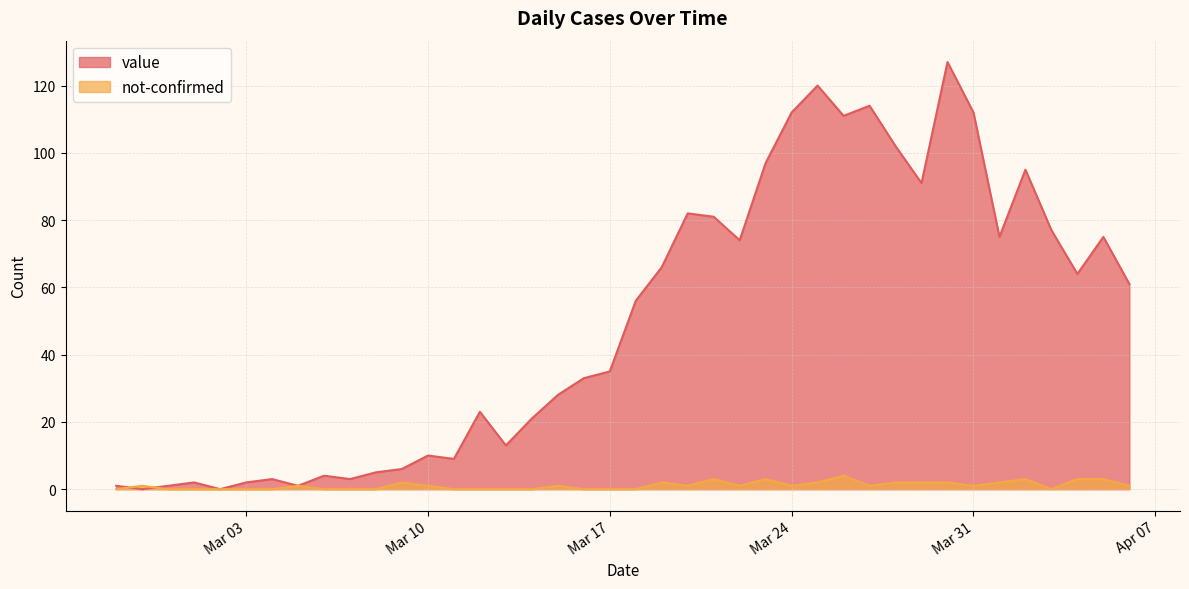

Between which two adjacent categories do value and not-confirmed first intersect?

2020-02-27 and 2020-02-28